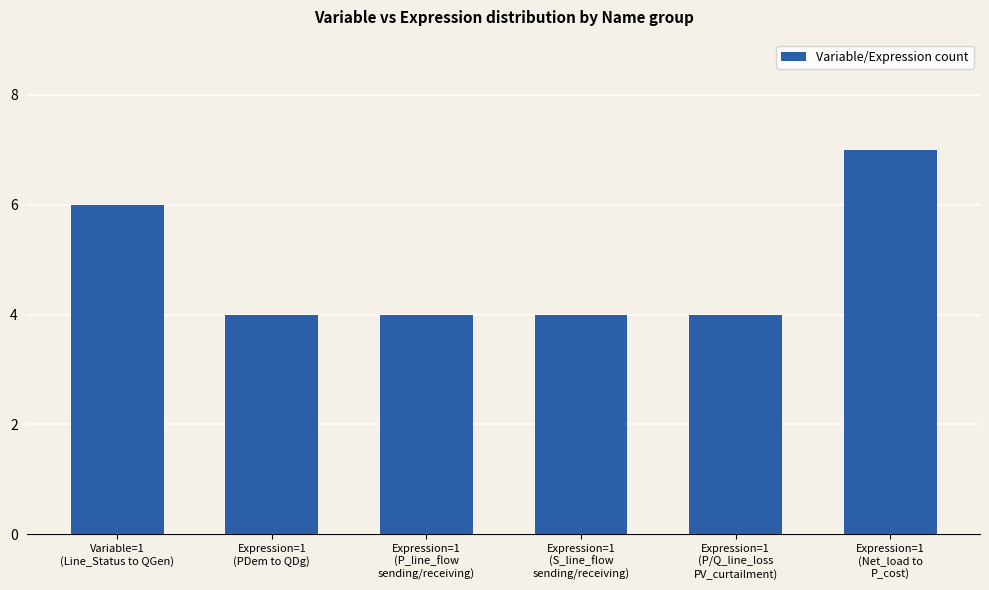

What is the maximum value shown in the chart?

7